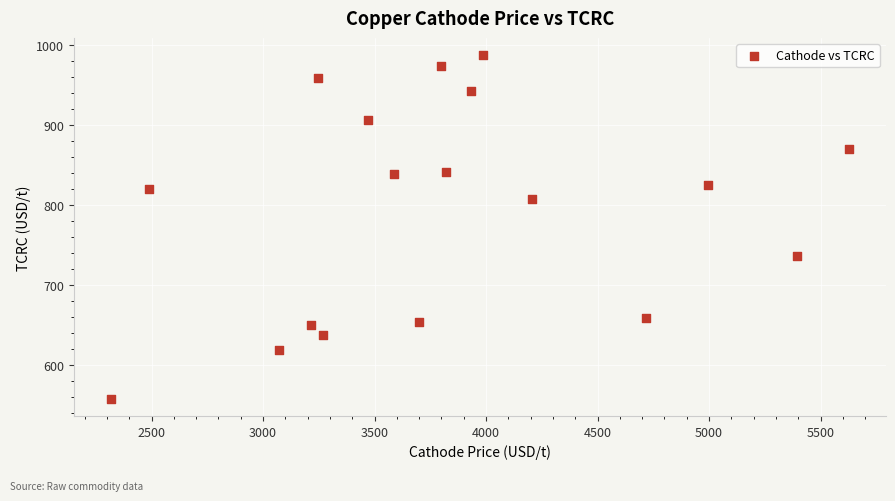

What is the range of Y values (max minus min)?

429.5